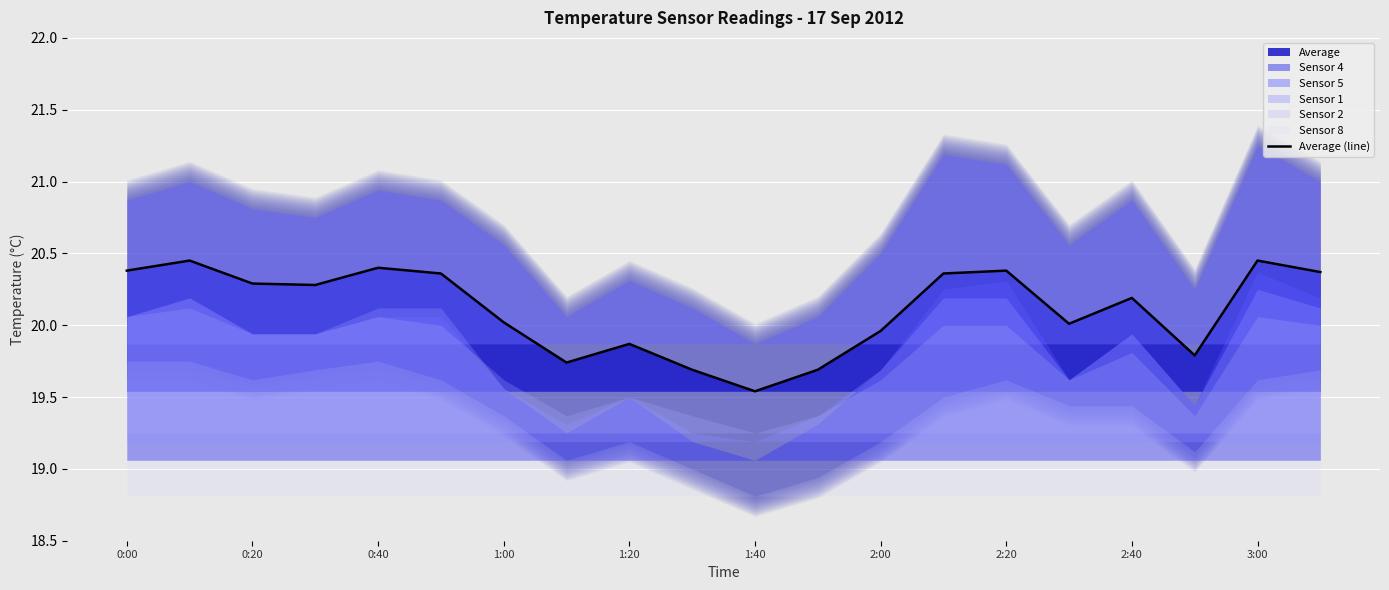

Does the chart display data point markers on the line(s)?

No